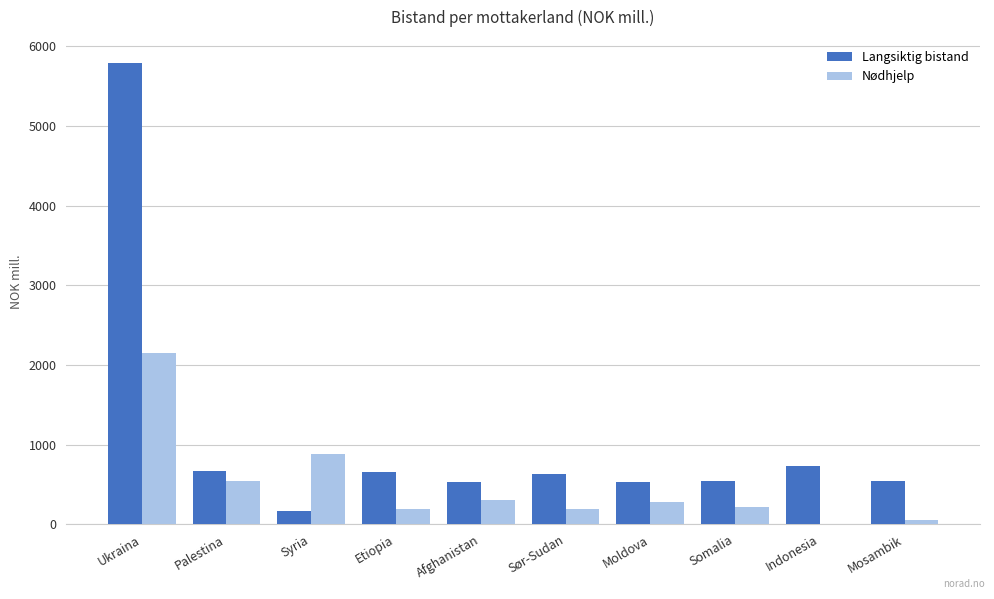

What is the sum of the Langsiktig bistand values at Indonesia and Afghanistan?

1265.9